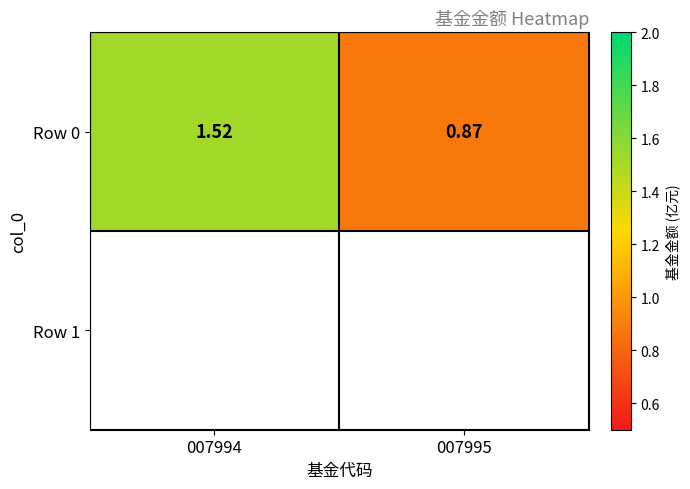

How many data points are above 1?

1